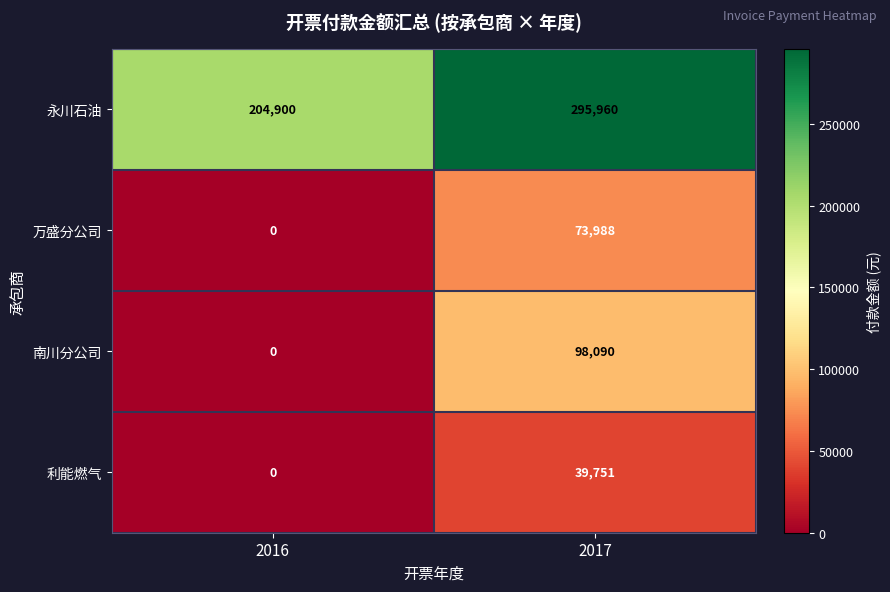

True or false: 南川分公司 has a value of 41476 at 2016.

False